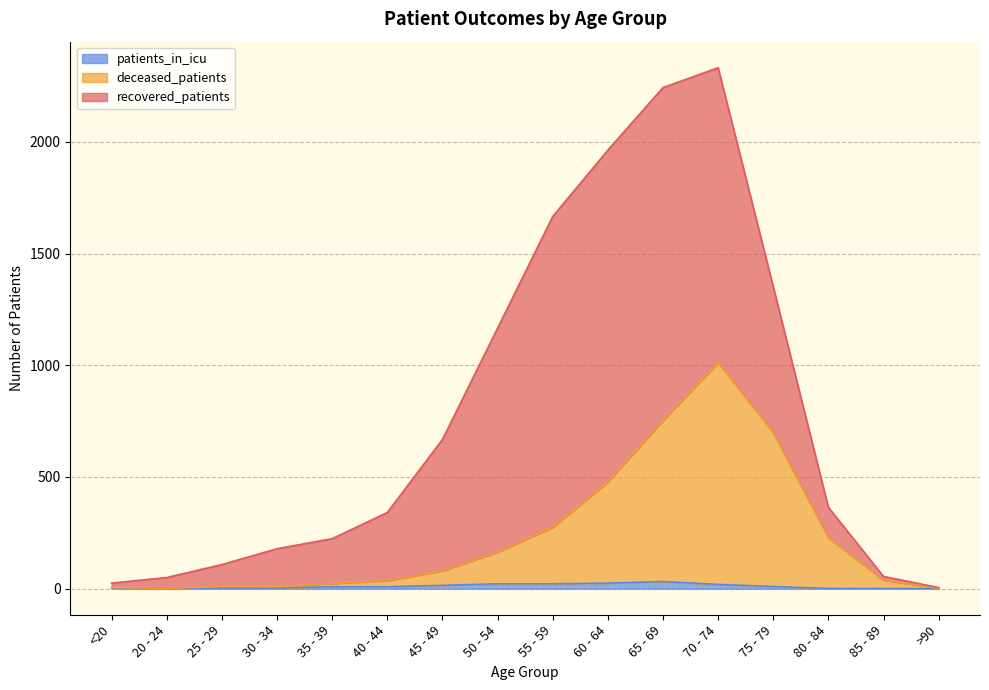

Is the value of deceased_patients at 25 - 29 greater than the value of patients_in_icu at 25 - 29?

Yes